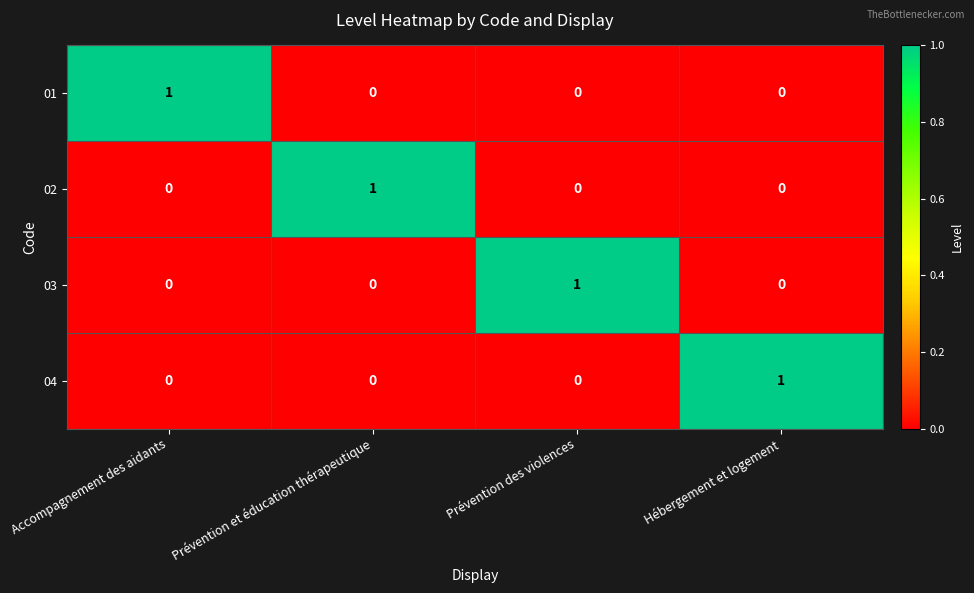

Is the value of 01 at Prévention et éducation thérapeutique greater than the value of 03 at Prévention des violences?

No